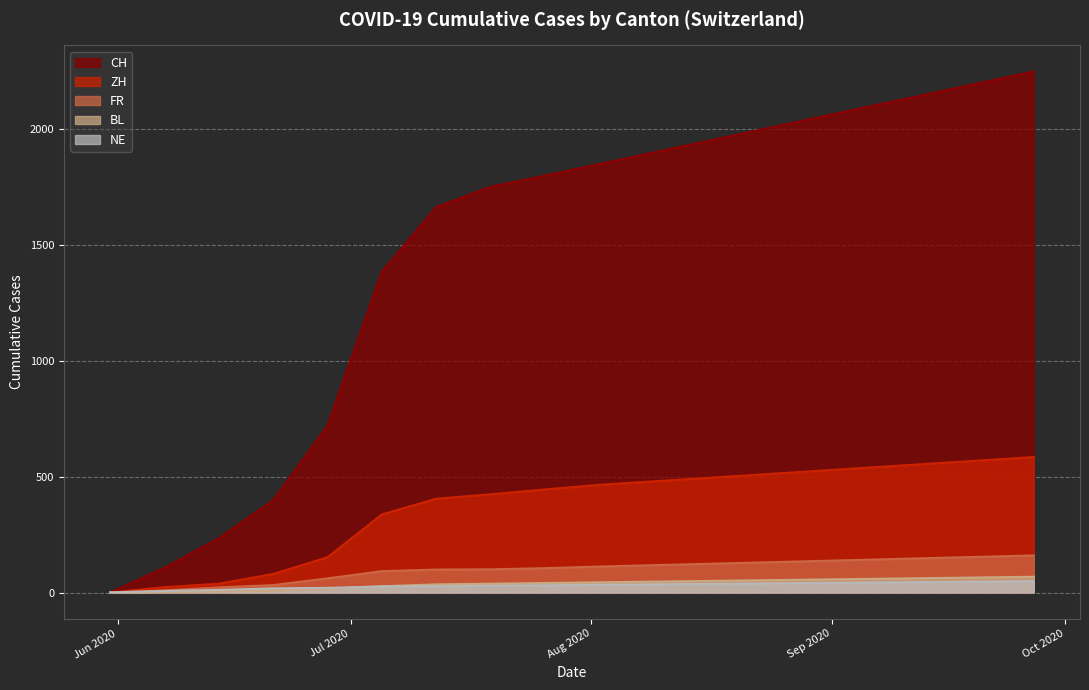

What is the label of the 8th point from the right?

2020-08-09